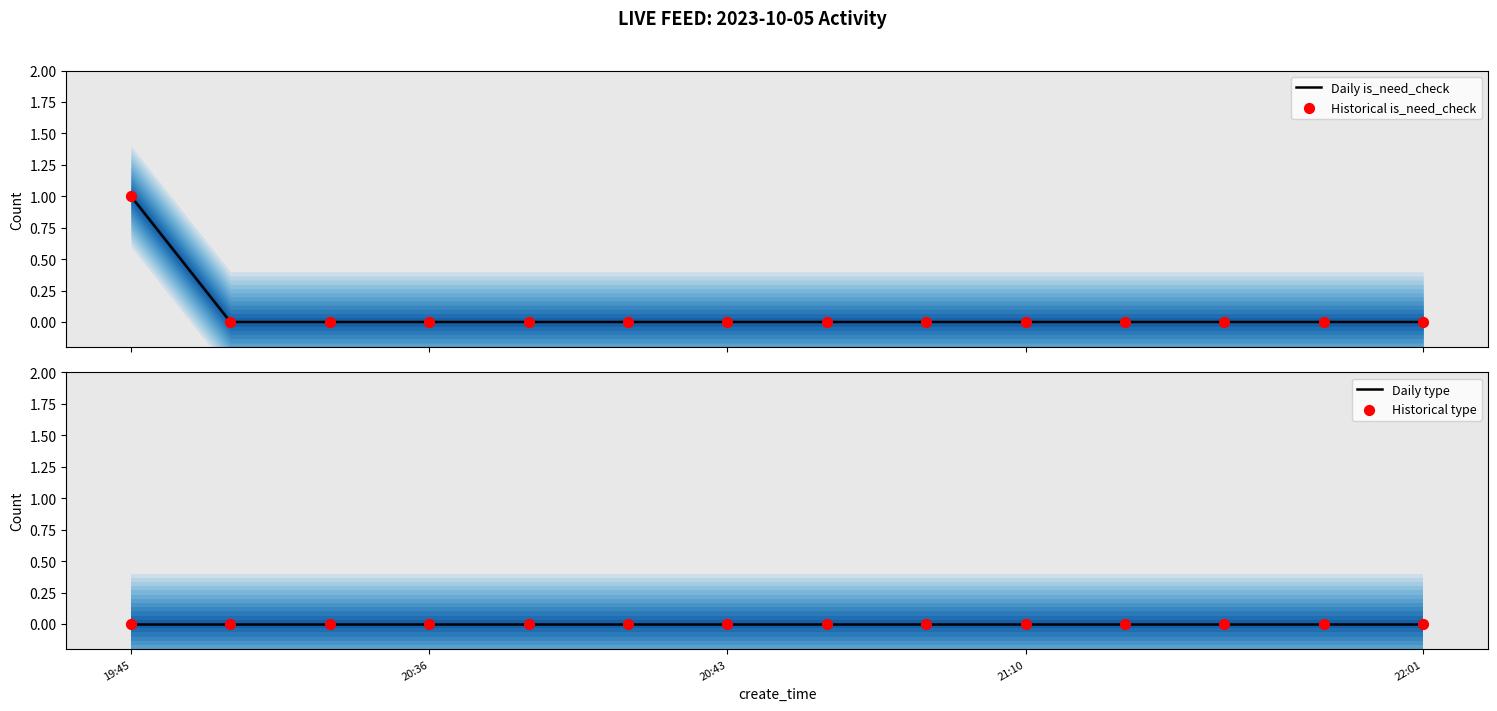

At which category is the sum across all series the highest?

19:45